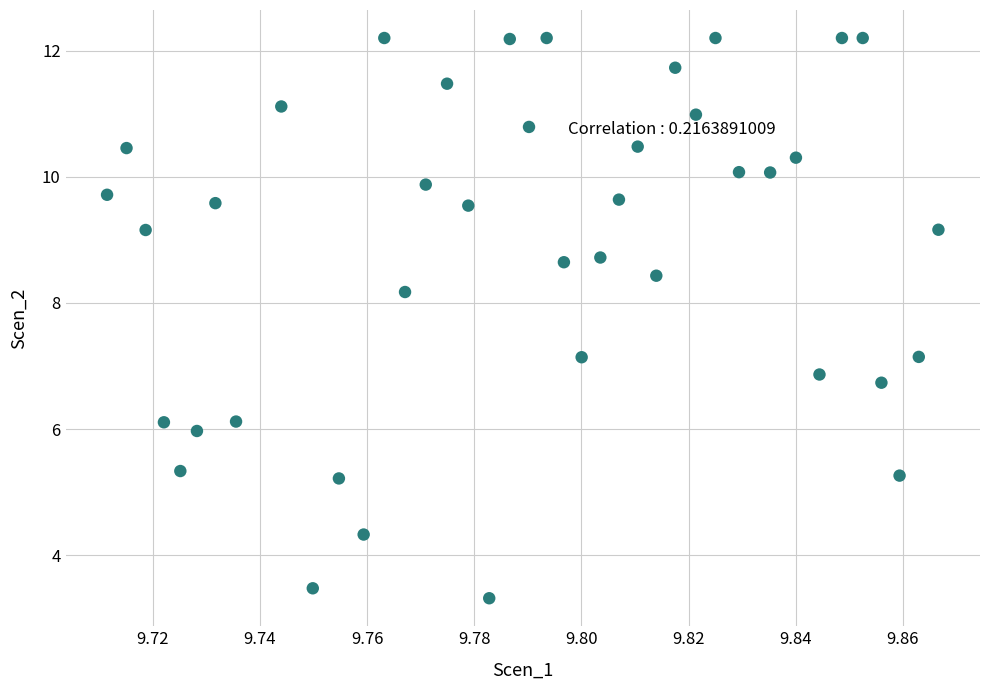

What is the range of Y values (max minus min)?

8.9